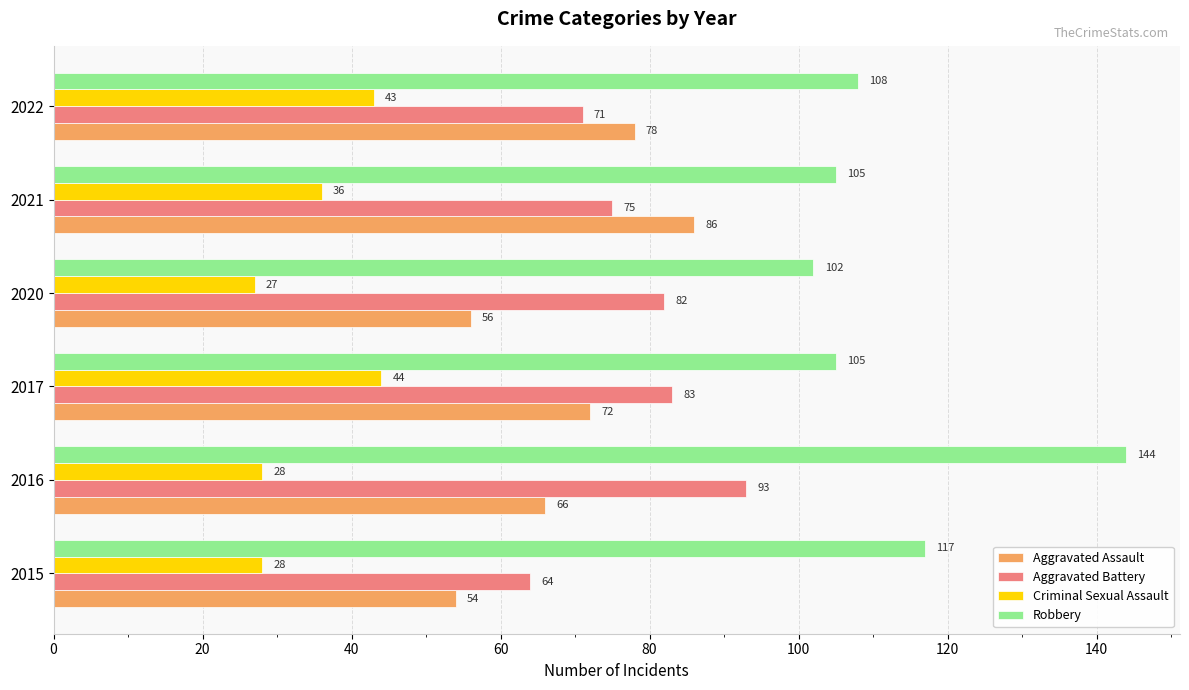

The value of Robbery at 2021 is 105. True or false?

True